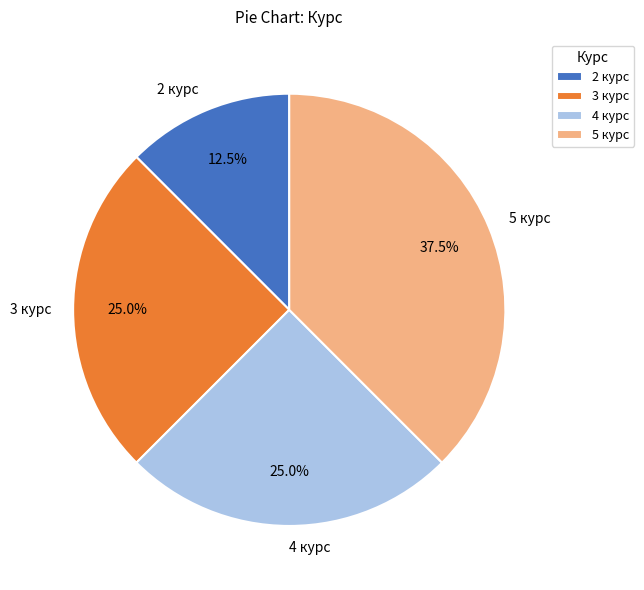

What is the largest slice in the pie chart?

5 курс